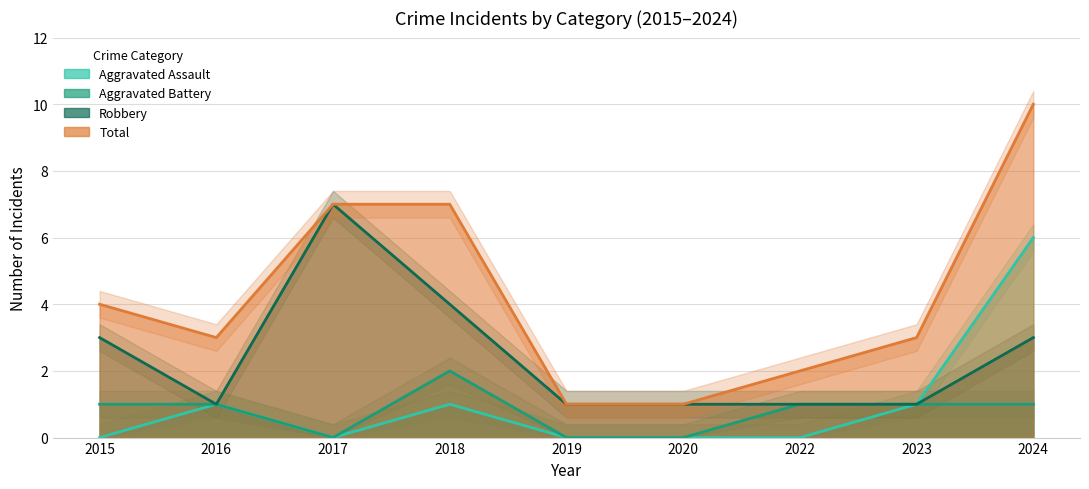

What is the total value across all series at 2022?

4